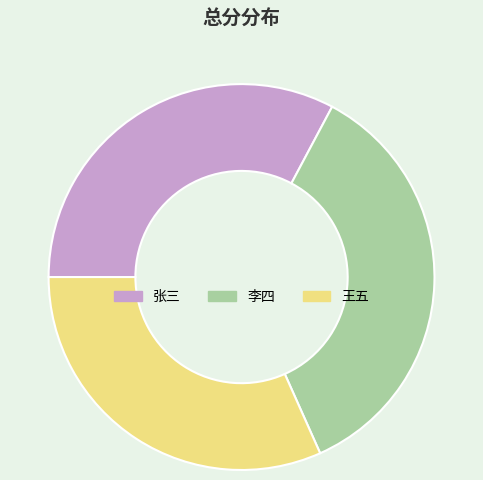

Approximately how many times larger is the value at 张三 compared to 李四?

0.9